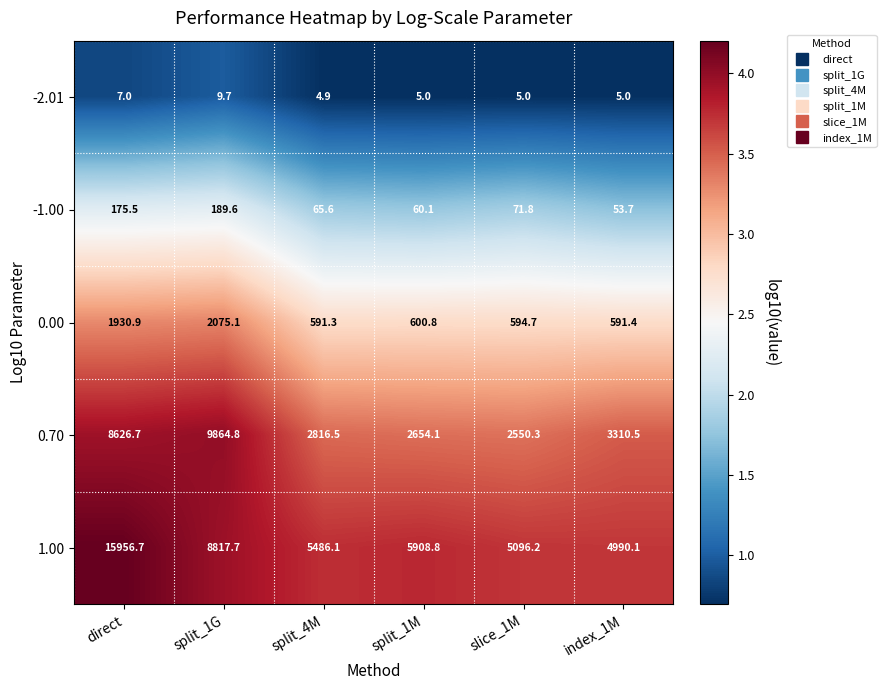

At which category is the sum across all series the highest?

direct